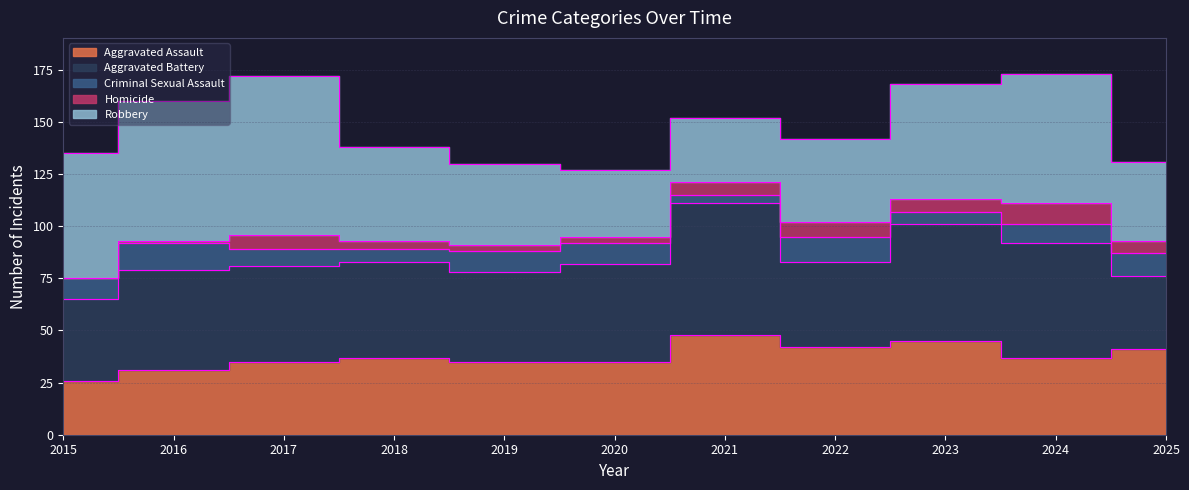

How many data points in Homicide are less than 6?

5